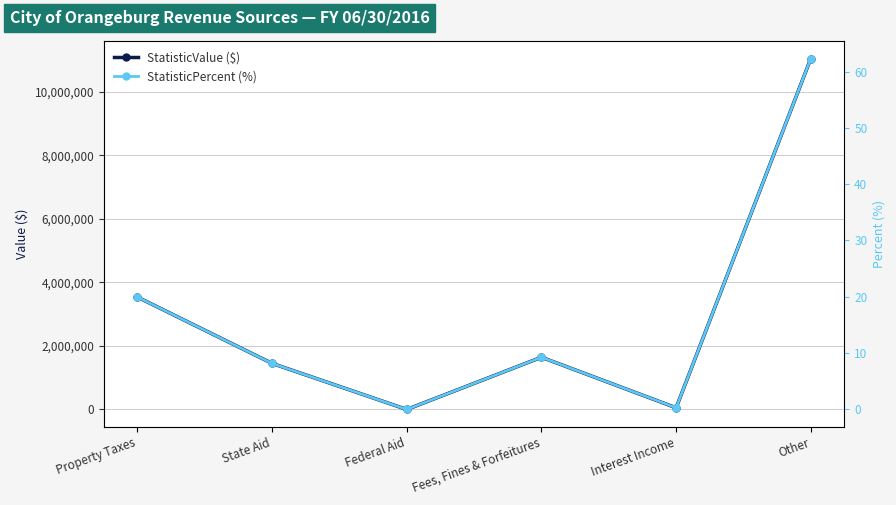

At how many categories does at least one series exceed 10512893?

1